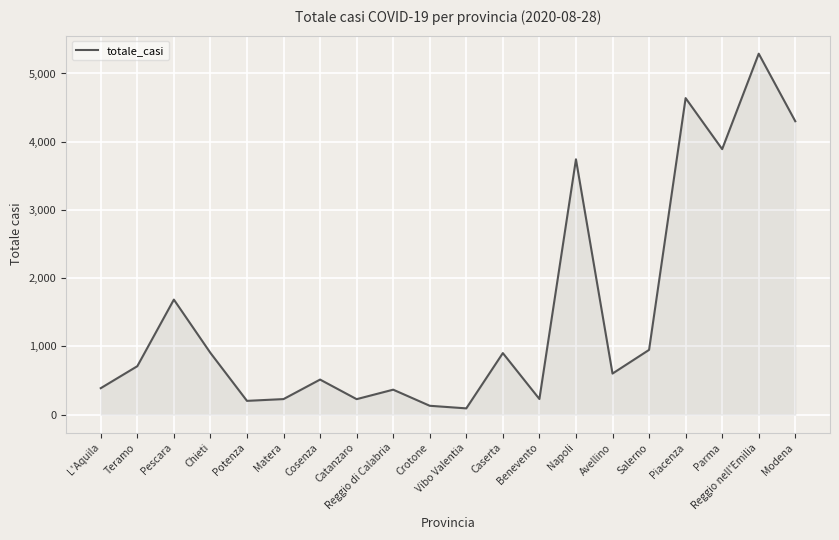

What position from the right is Napoli?

7